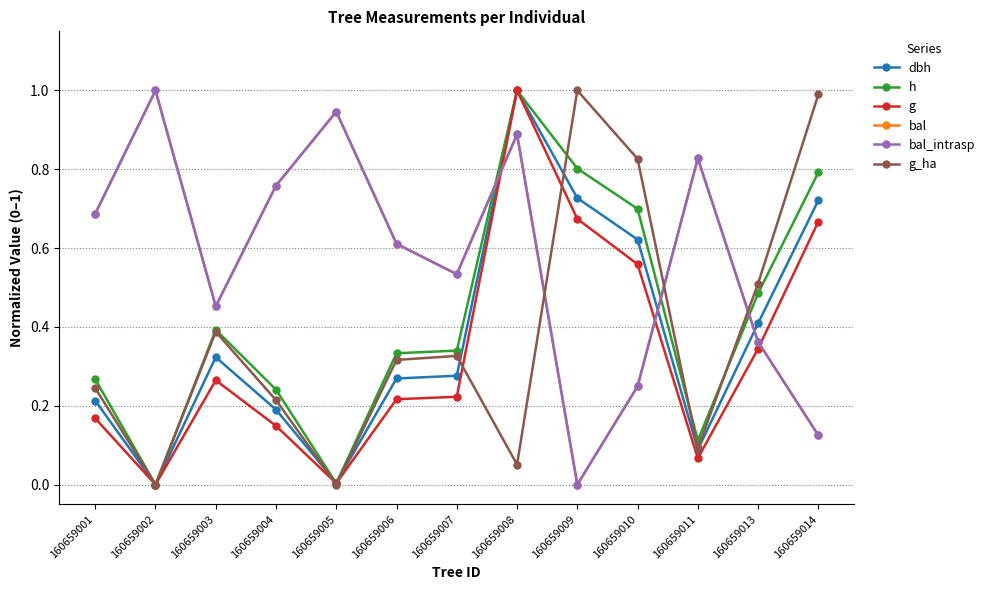

Does the chart have visible grid lines?

Yes